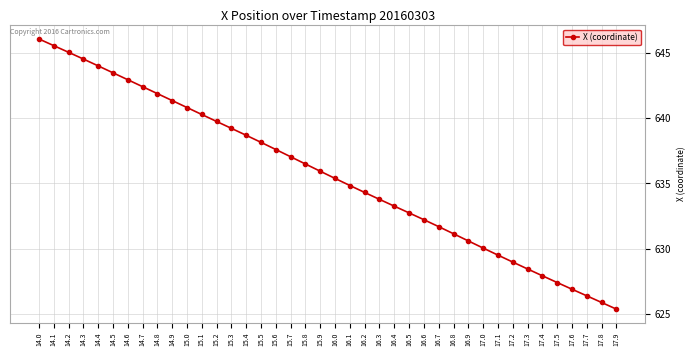

What is the change in value from 14.1 to 16.9?

-15.0